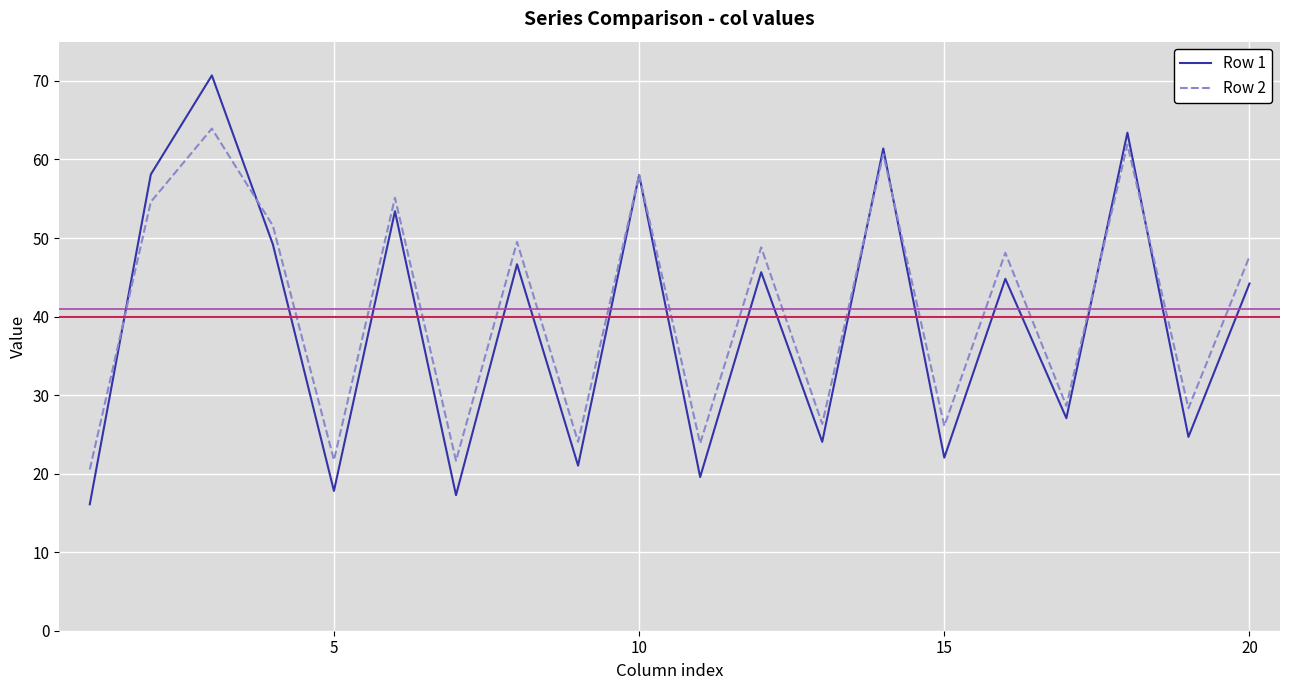

Does the chart have visible grid lines?

Yes